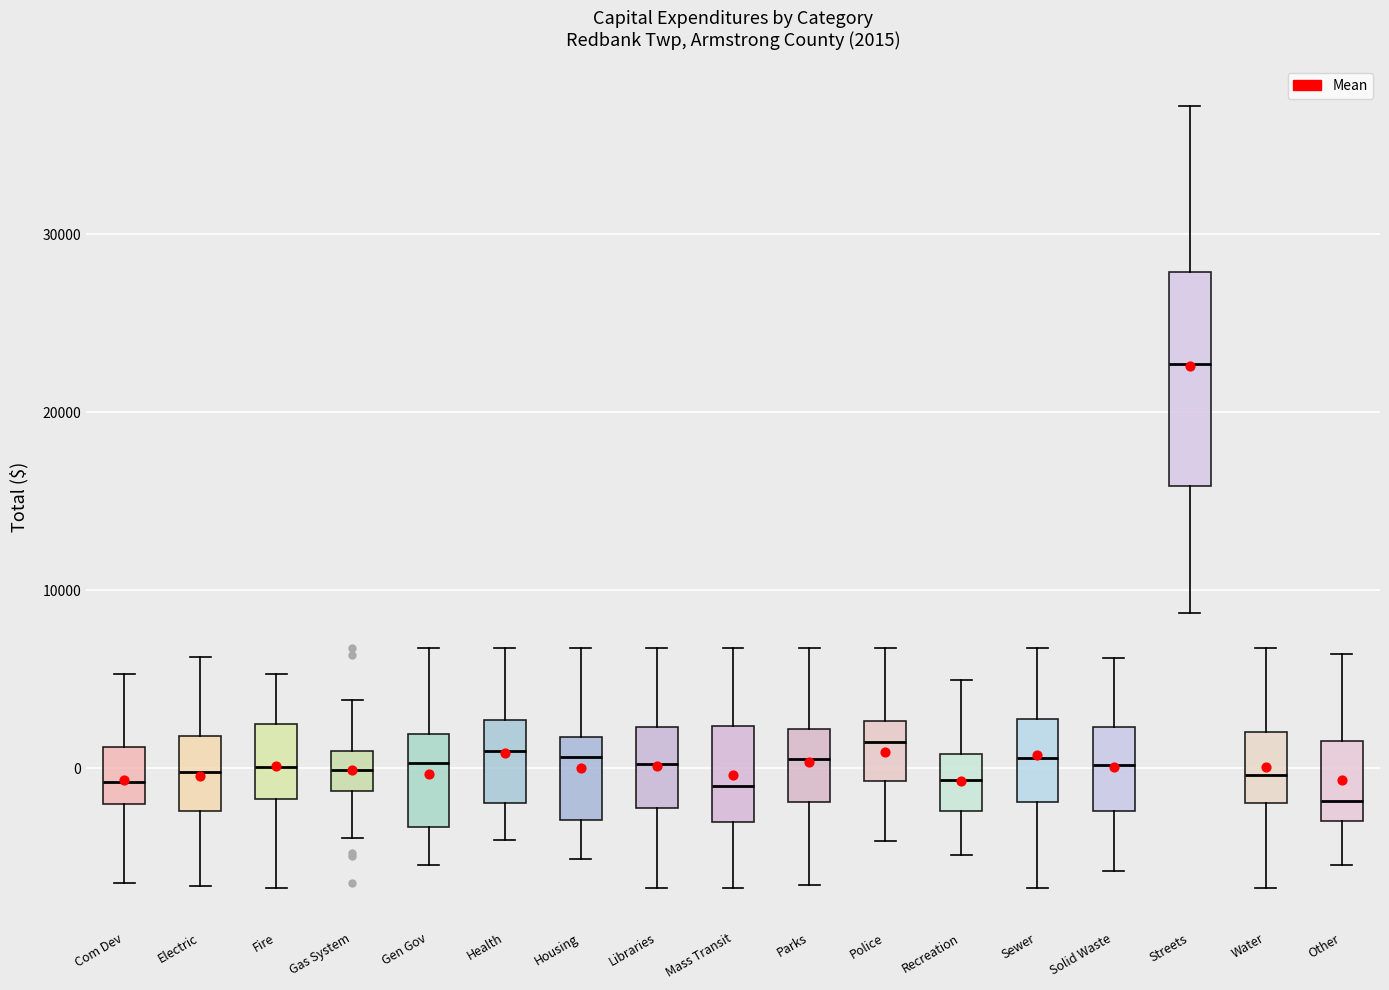

Which box is the tallest, from its lower edge to its upper edge?

Streets